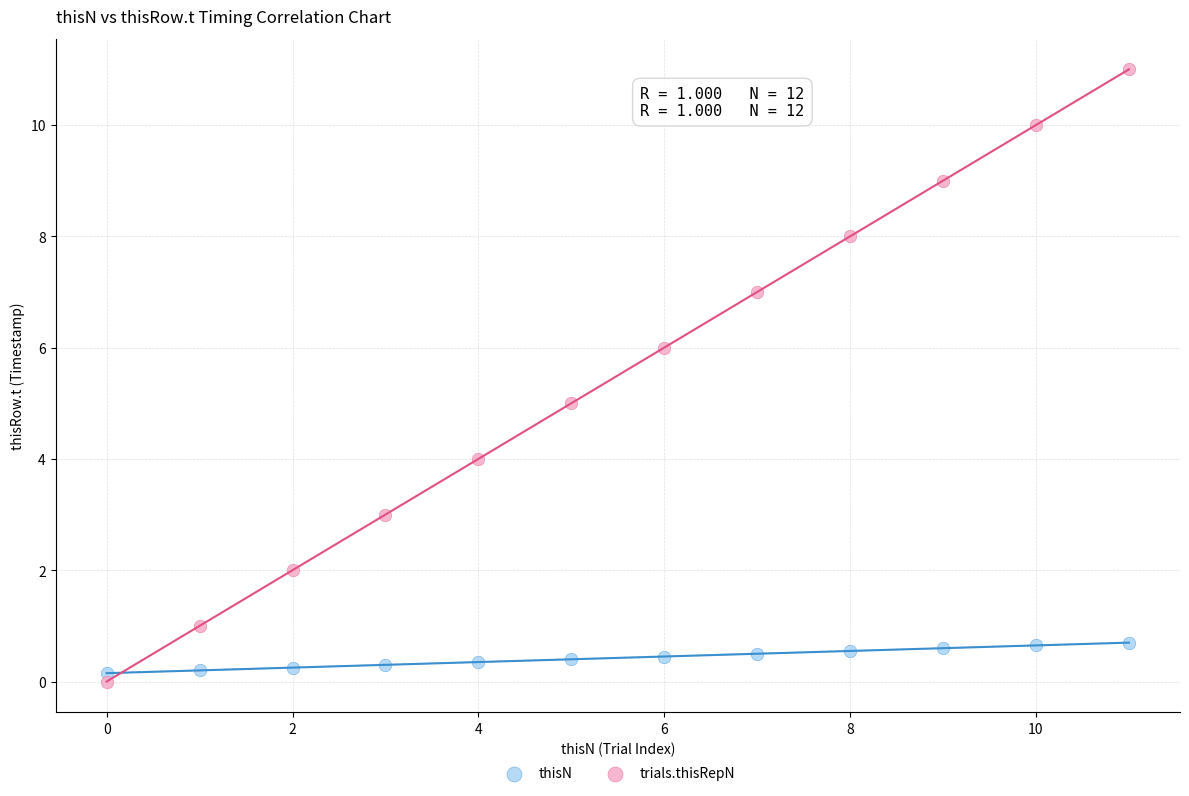

Which series contains the highest Y value?

trials.thisRepN